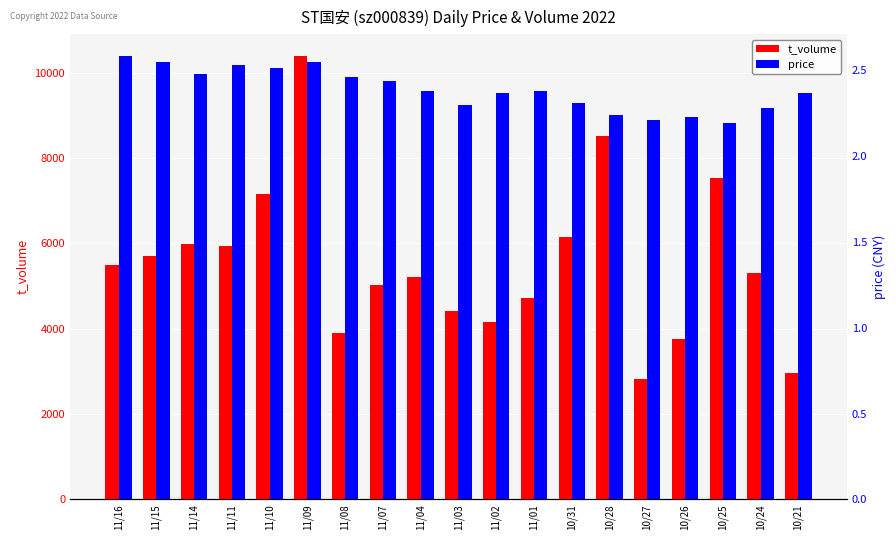

True or false: t_volume has a value of 6280.4 at 10/26.

False